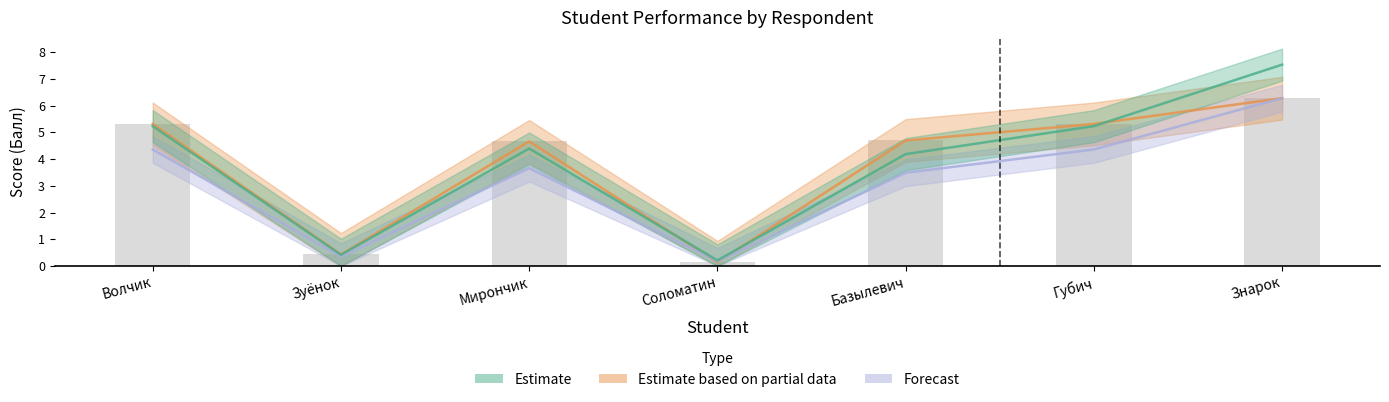

Reading left to right, extract all data points from this chart.

Число верных ответов: 4.4	0.3	3.7	0.2	3.5	4.4	6.3
Балл: 5.3	0.4	4.7	0.1	4.7	5.3	6.3
Процент правильных ответов: 5.2	0.4	4.4	0.2	4.2	5.2	7.5